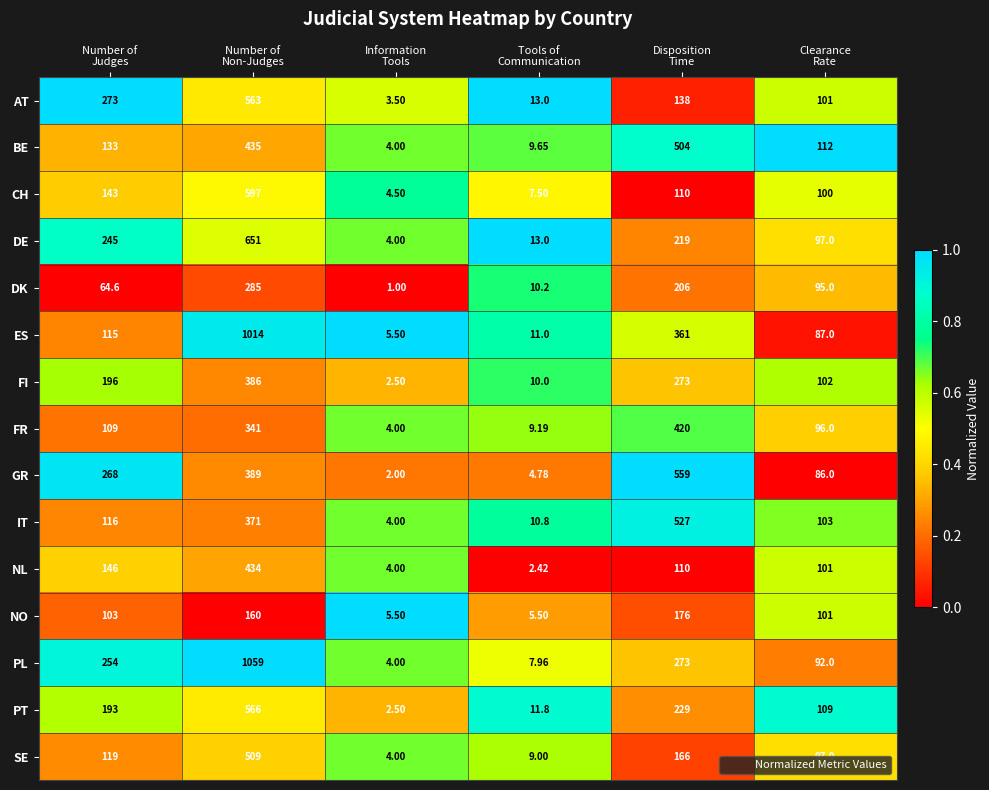

Which series has the widest spread of values?

PL